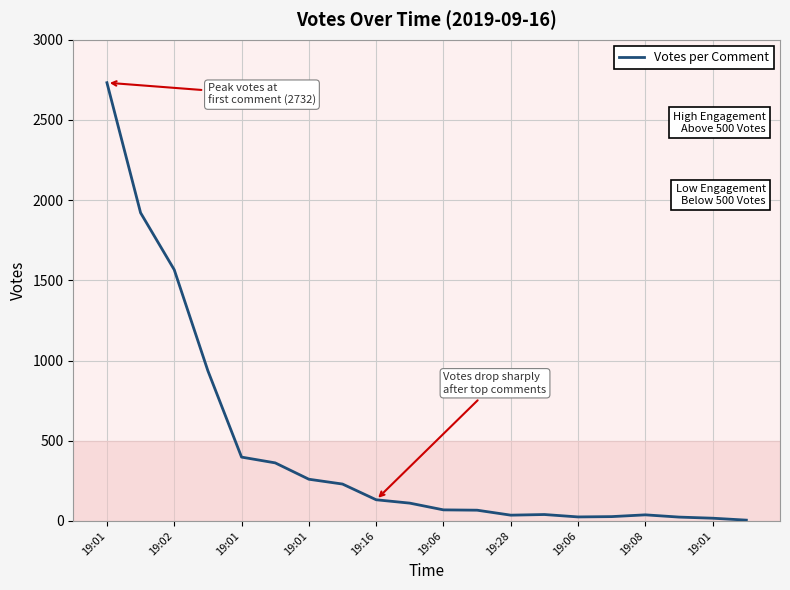

What is the greatest value displayed?

2732